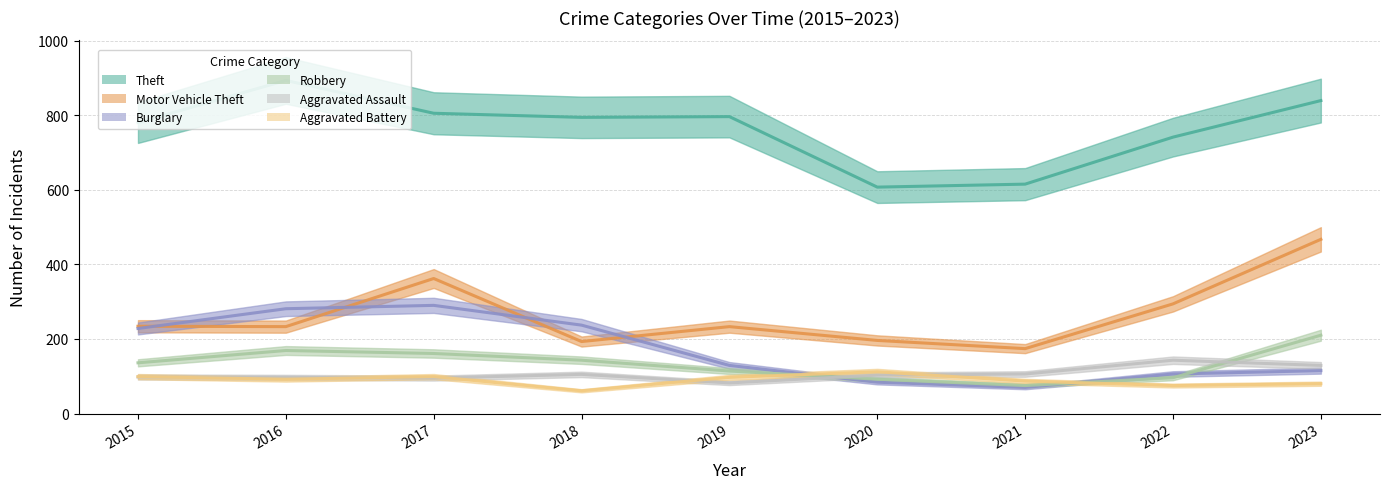

Reading left to right, transcribe all the data shown in this chart.

Theft: 2015=780	2016=893	2017=805	2018=794	2019=796	2020=607	2021=615	2022=741	2023=839
Motor Vehicle Theft: 2015=234	2016=233	2017=362	2018=193	2019=233	2020=196	2021=174	2022=294	2023=467
Burglary: 2015=228	2016=281	2017=290	2018=237	2019=129	2020=84	2021=70	2022=106	2023=115
Robbery: 2015=136	2016=169	2017=161	2018=143	2019=114	2020=92	2021=75	2022=96	2023=210
Aggravated Assault: 2015=98	2016=97	2017=95	2018=105	2019=82	2020=103	2021=106	2022=143	2023=129
Aggravated Battery: 2015=99	2016=92	2017=99	2018=61	2019=97	2020=112	2021=87	2022=75	2023=80